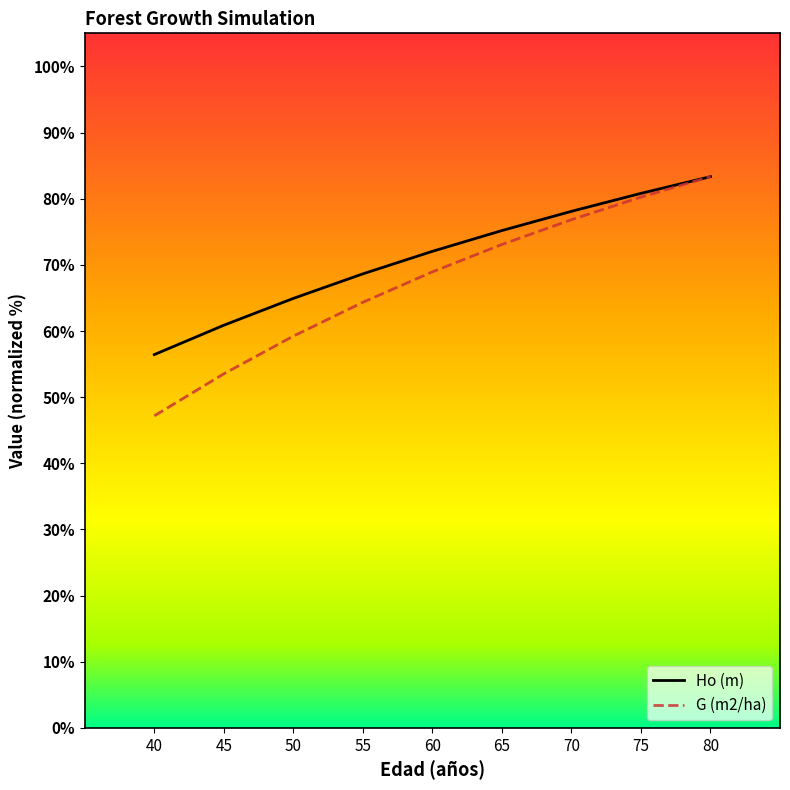

Is it true that G (m2/ha) equals 43.0 at 80?

False